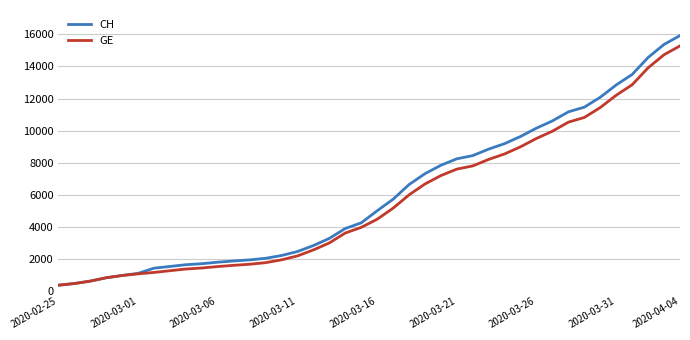

What is the minimum value for CH?

375